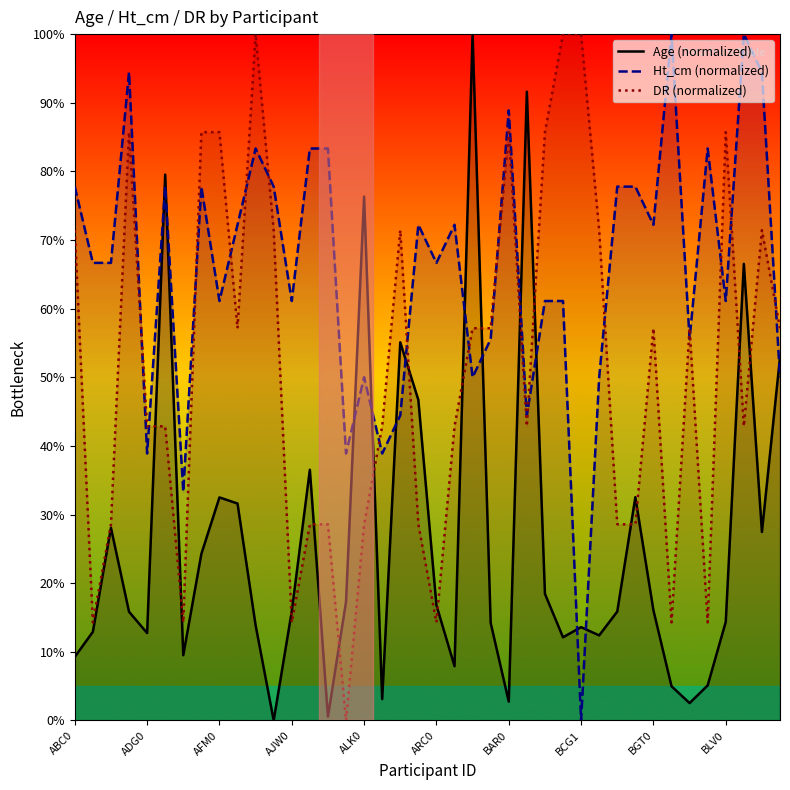

Which series has the largest total across all categories?

Ht_cm (normalized)